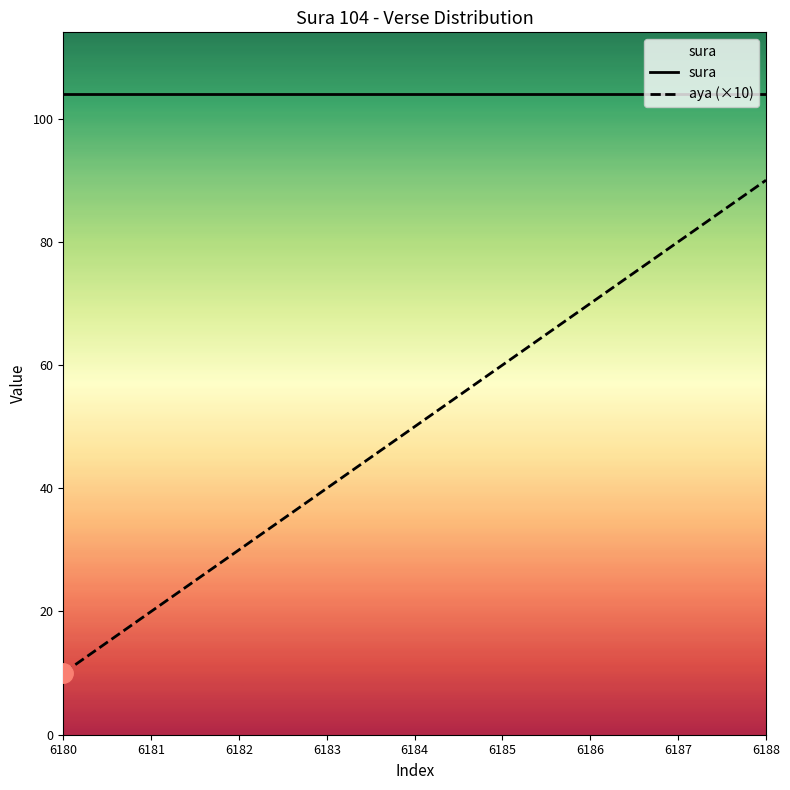

True or false: aya (×10) and sura intersect in this chart.

False